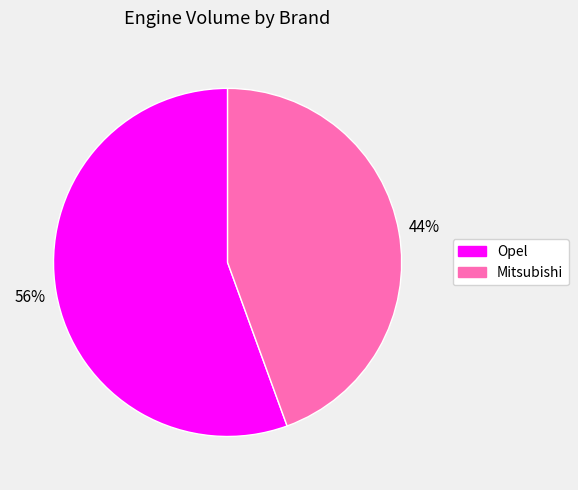

How many segments does this pie chart have?

2